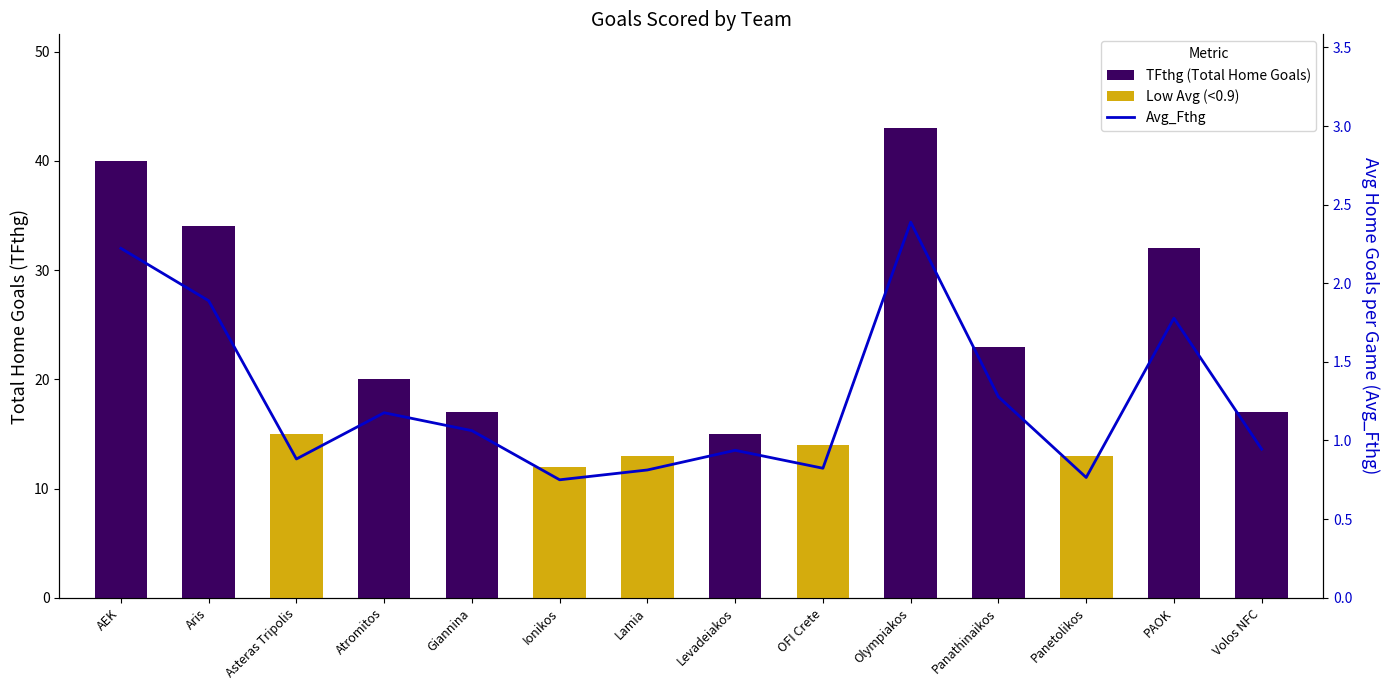

What is the value of the TFthg bar at the 12th from the left?

13.0